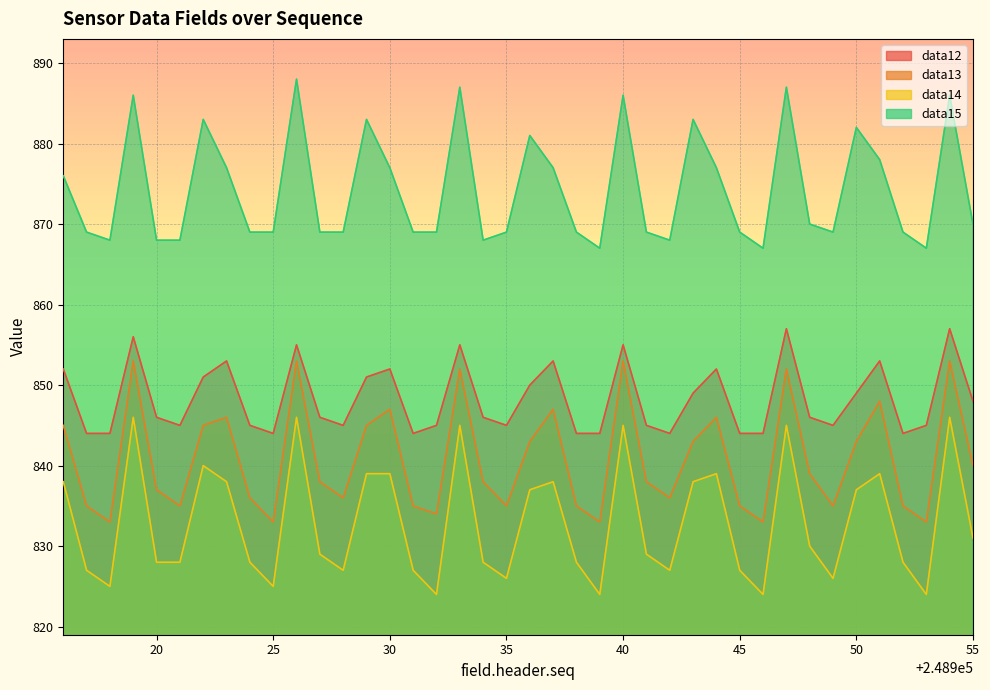

Where does the data12 series first go above 846?

248916